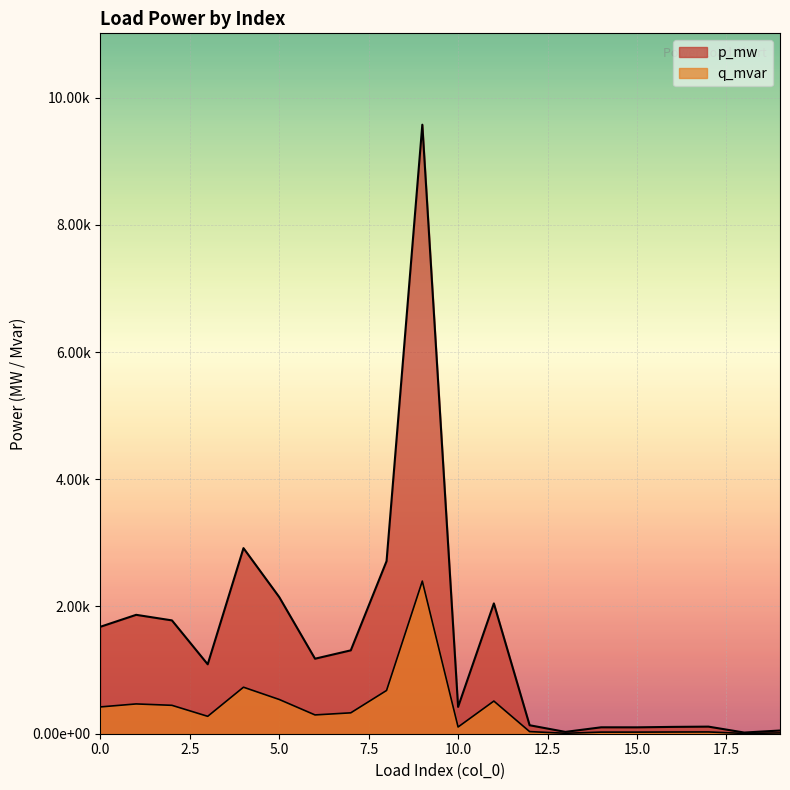

Is it true that p_mw equals 0.0 at 19?

False